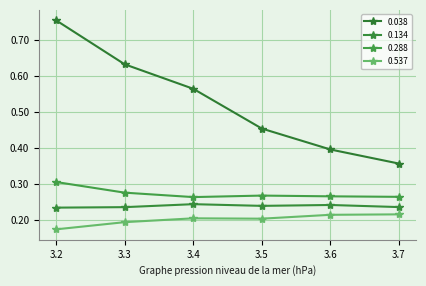

What is the total value across all series at 3.7?

1.1